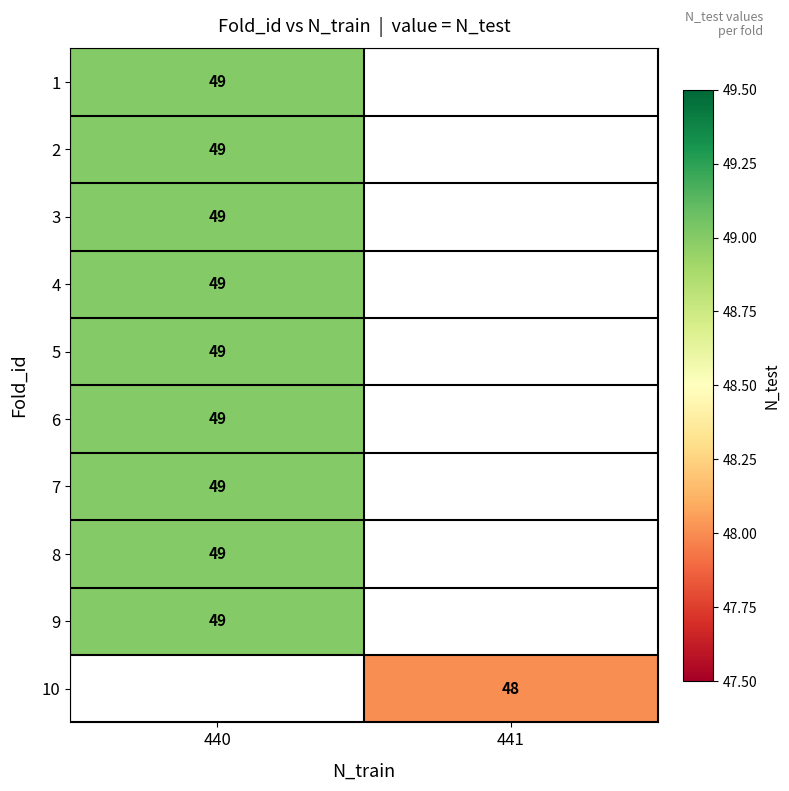

What value does the row_9 series have at 441?

48.0